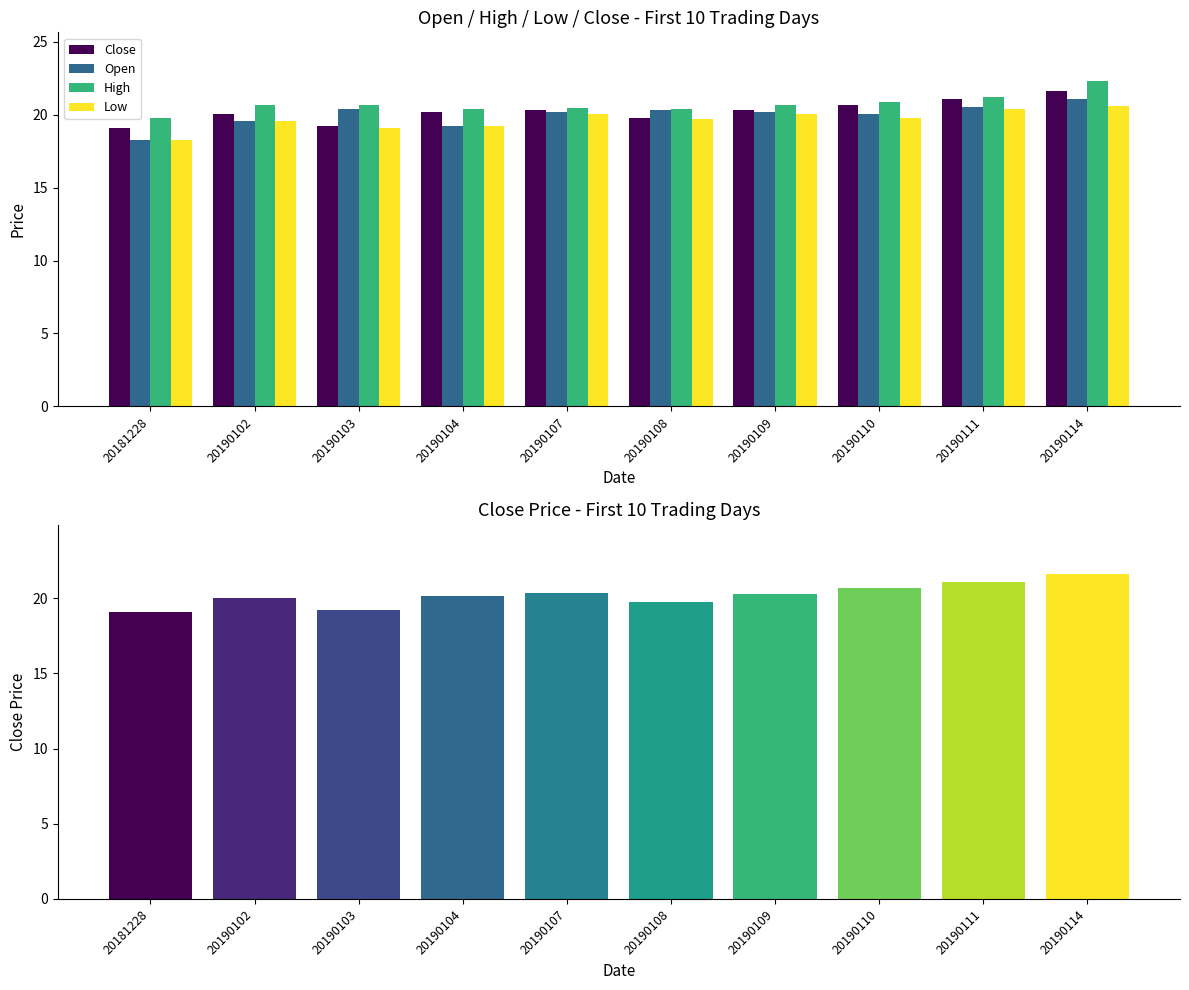

Which series has the largest total across all categories?

High